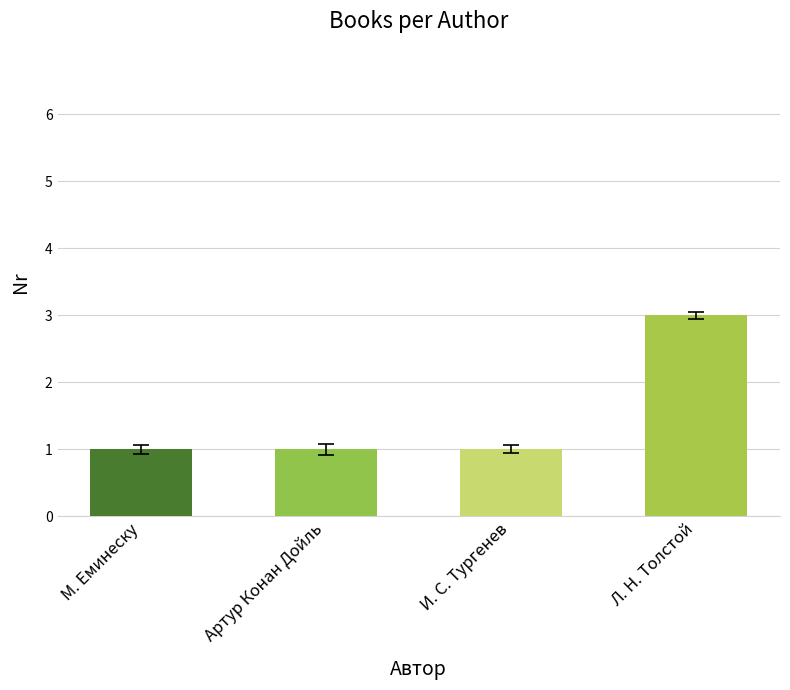

Which label corresponds to the largest value in the chart?

Л. Н. Толстой